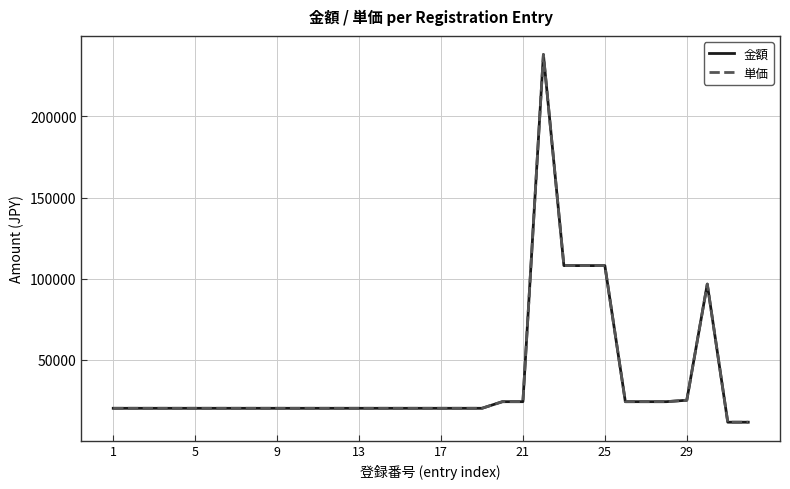

At how many categories does at least one series exceed 196233?

1